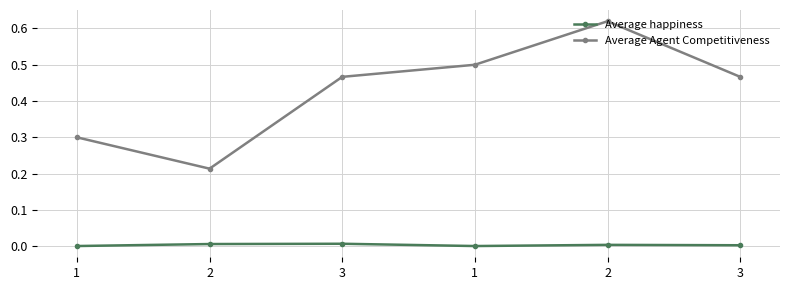

How many data points does each series have?

6